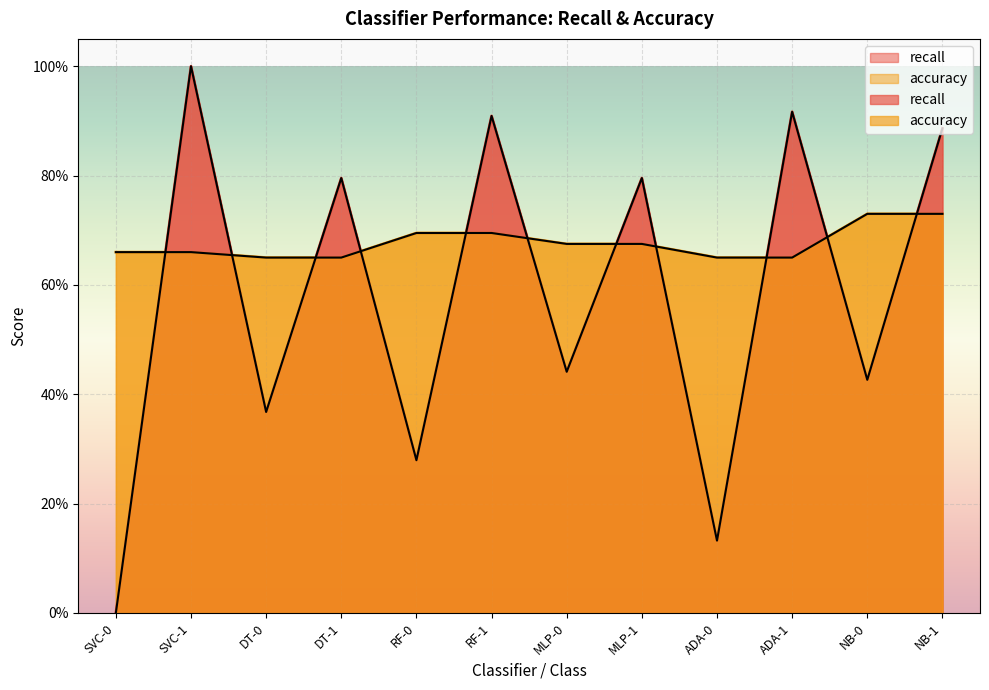

Rank the series by their average value, from lowest to highest.

recall, accuracy